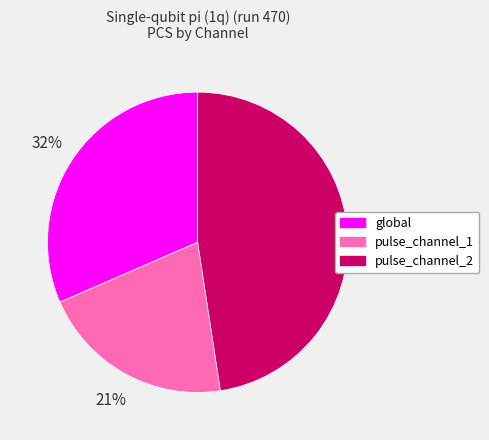

Which has a higher value, pulse_channel_1 or pulse_channel_2?

pulse_channel_2